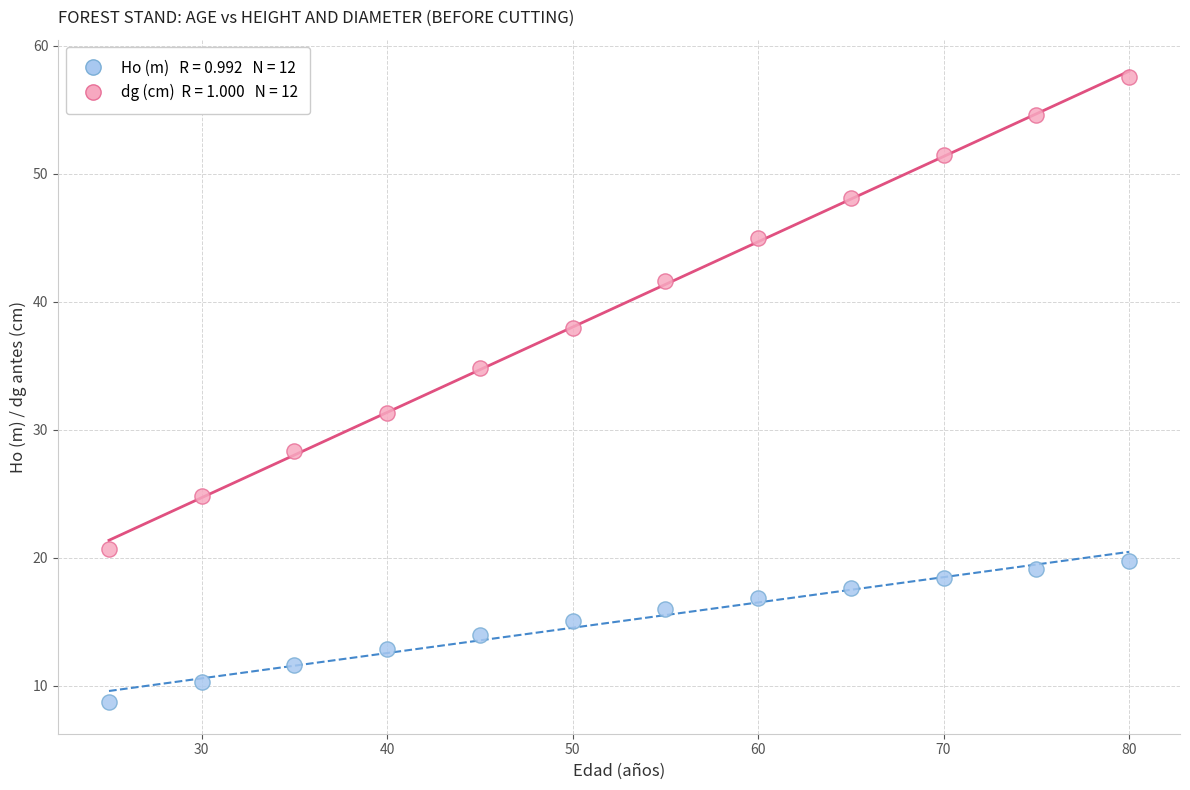

Across all data points, what is the range of X values (max minus min)?

55.0